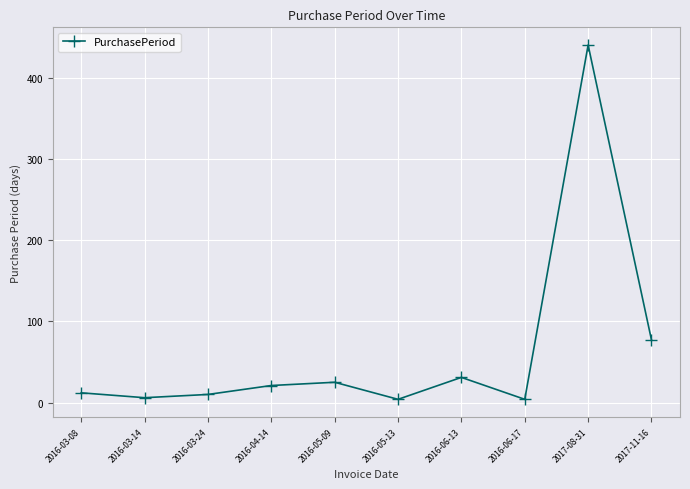

What position from the left is 2016-06-17?

8